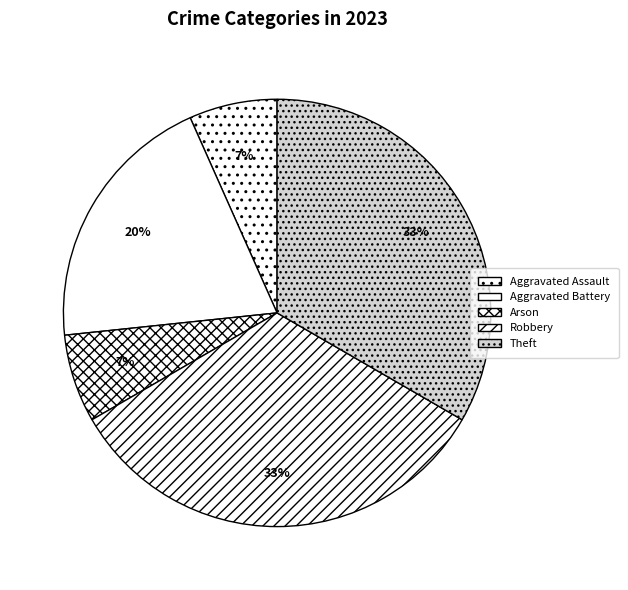

Do Aggravated Battery and Aggravated Assault together represent more than half of the pie?

No